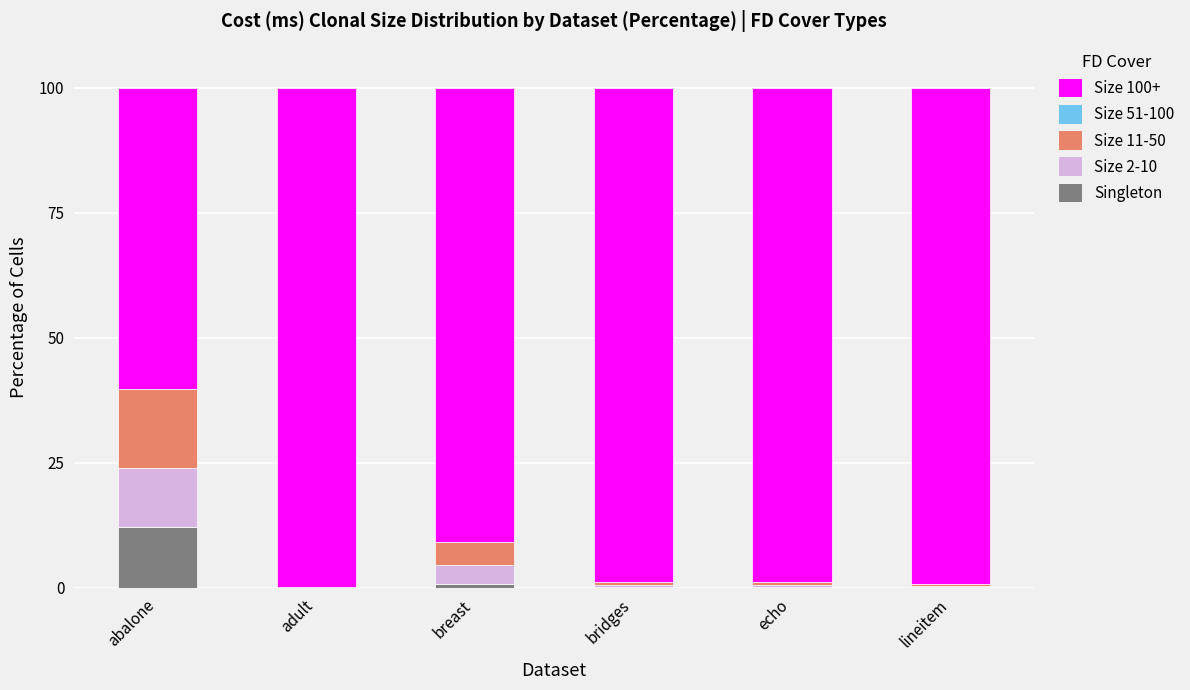

Count the number of categories in the chart.

6